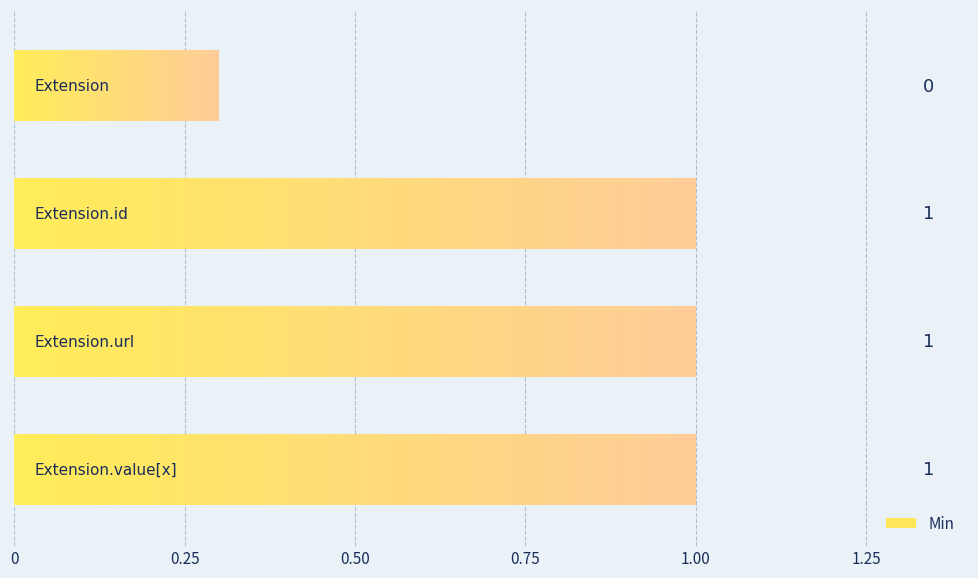

What is the label of the 2nd bar from the right?

Extension.url